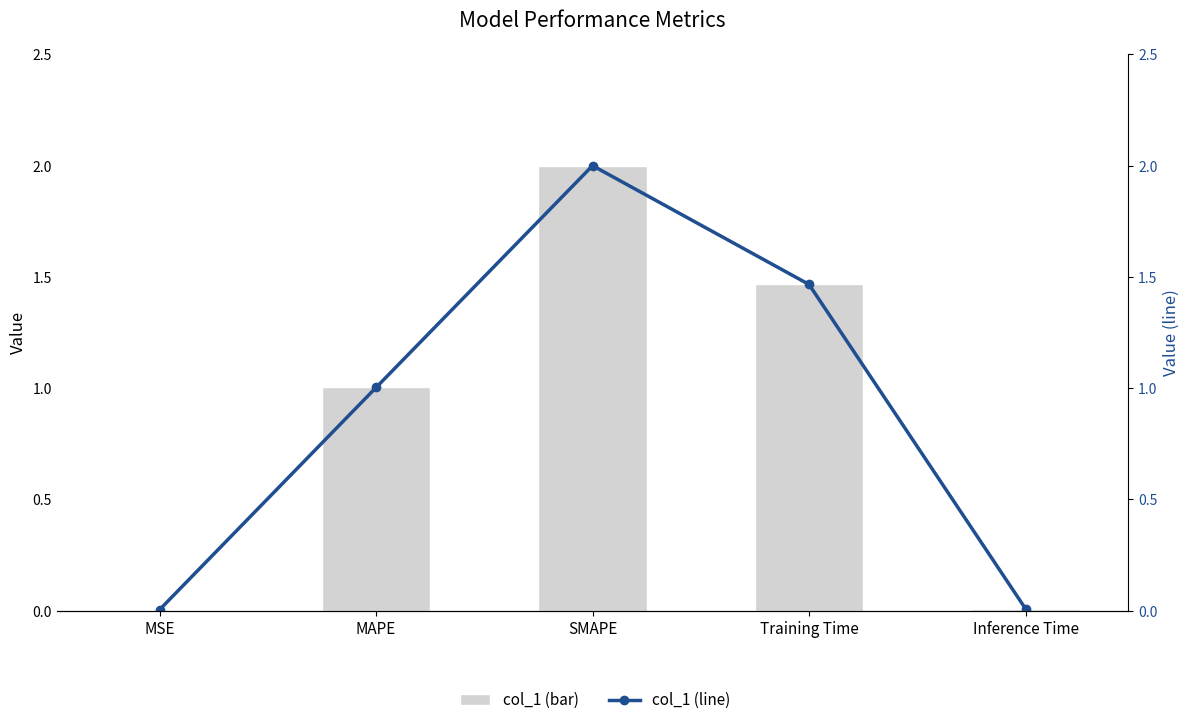

What is the sum of all col_1 (bar) values?

4.5